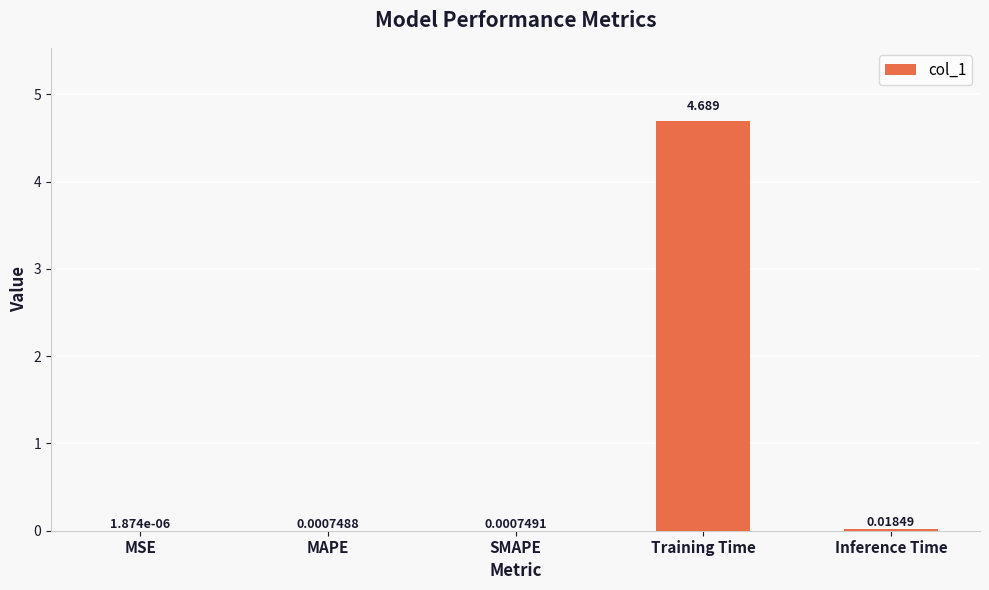

Which has a higher value, SMAPE or MSE?

SMAPE